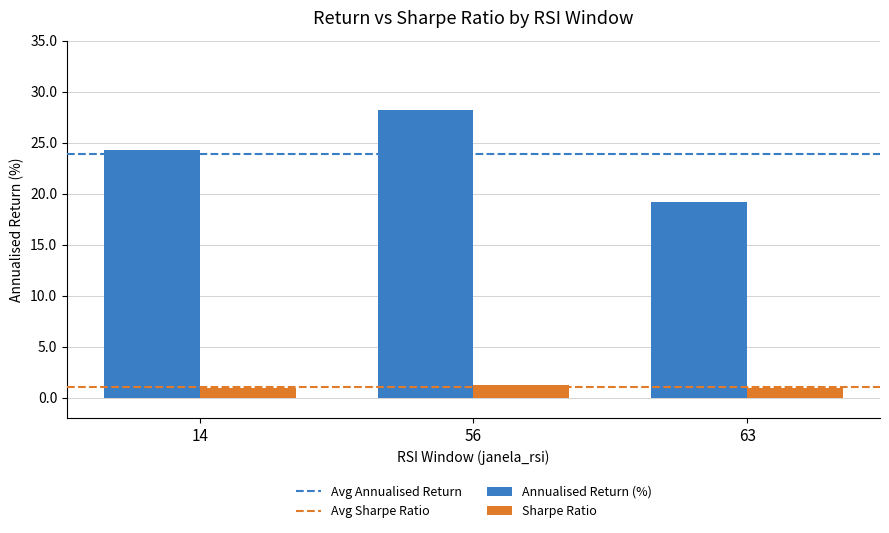

What is the total value across all series at 56?

29.4